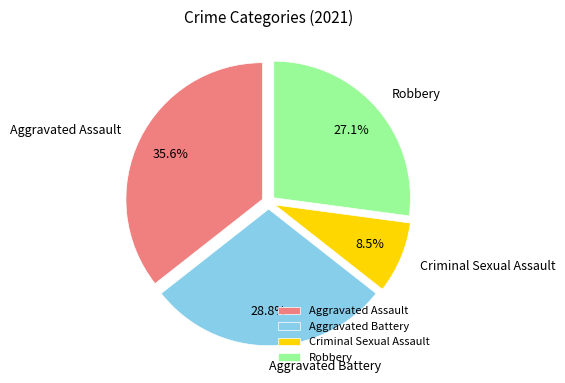

To the nearest percent, what percentage of the pie is Aggravated Battery?

29%